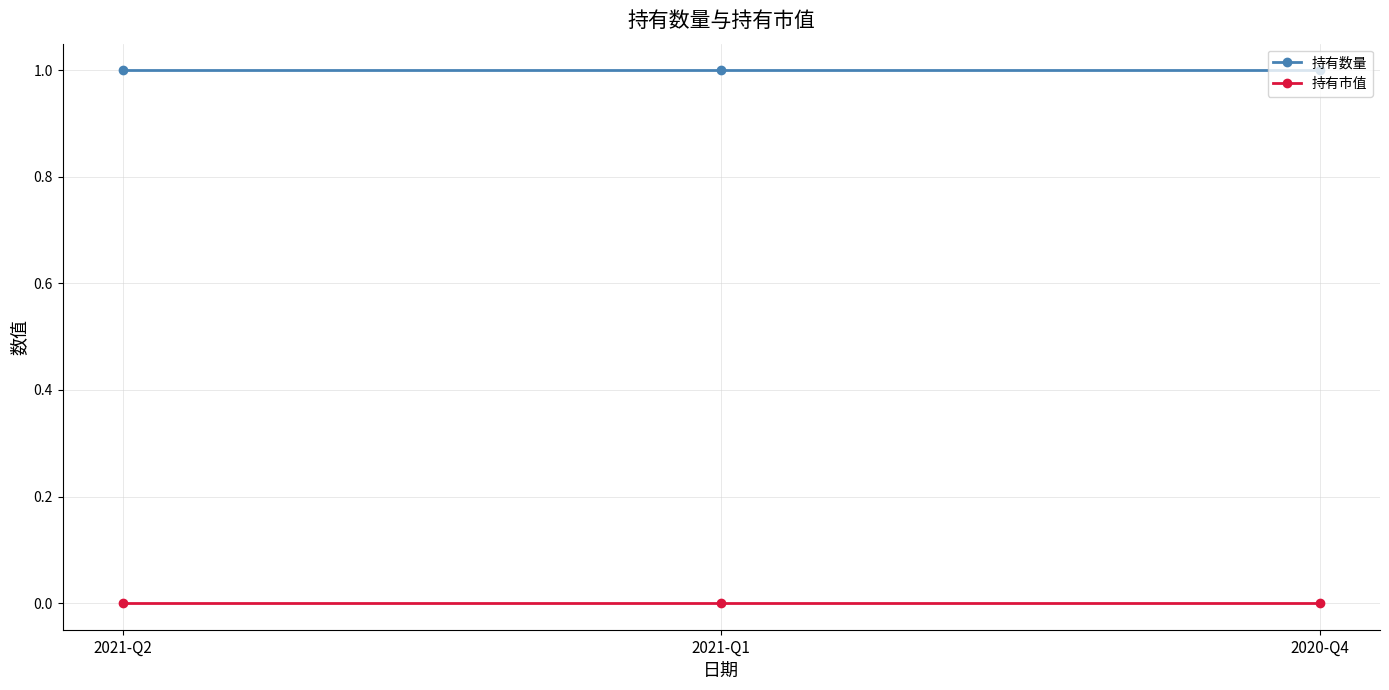

Which series has the largest total across all categories?

持有数量